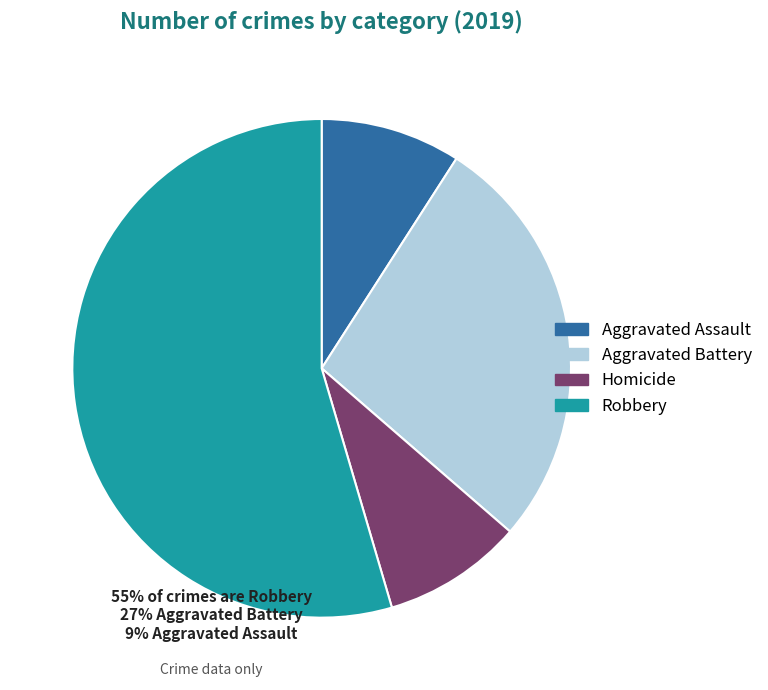

Approximately how many times larger is the value at Homicide compared to Aggravated Assault?

1.0